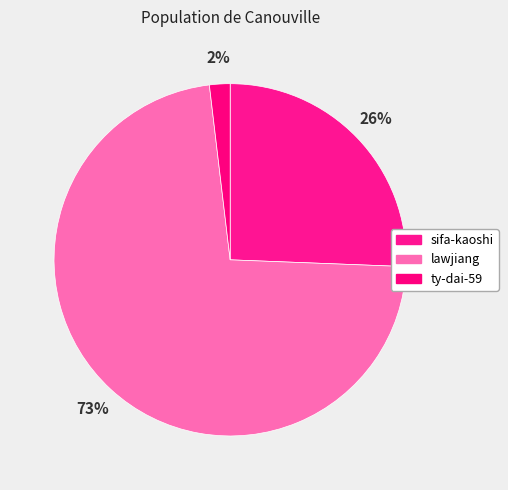

To the nearest percent, what is the combined percentage of sifa-kaoshi and ty-dai-59?

27%